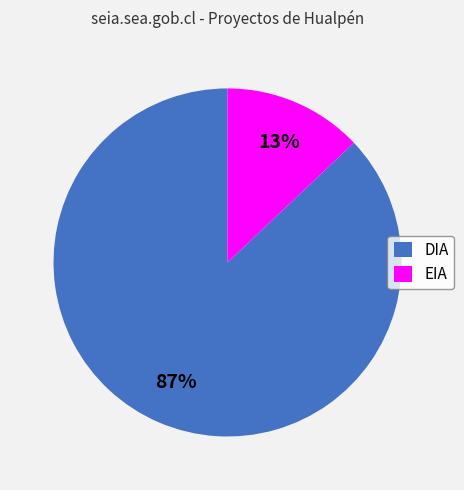

To the nearest percent, what percentage of the pie is EIA?

13%